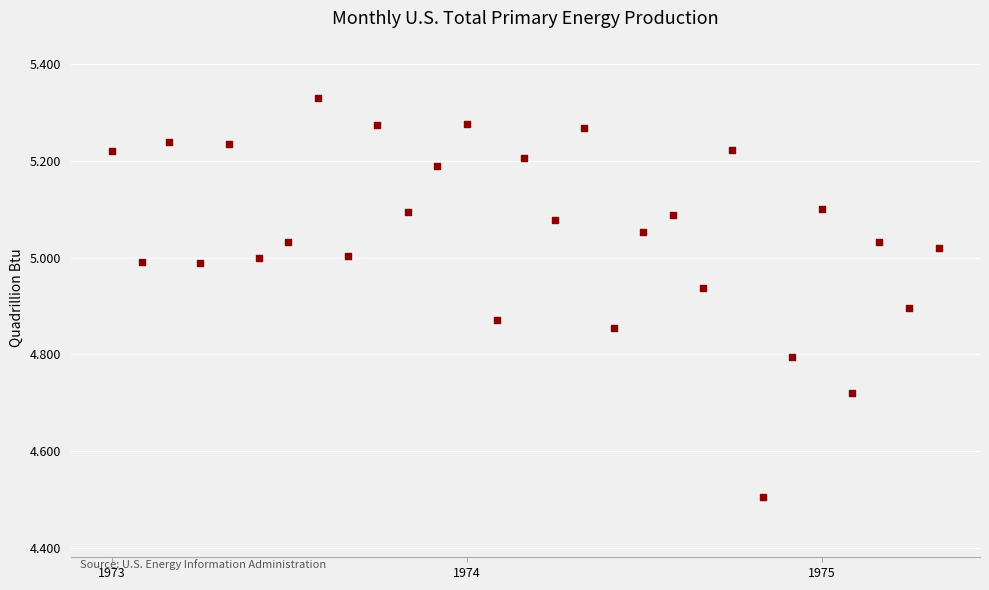

What is the range of Y values (max minus min)?

0.8